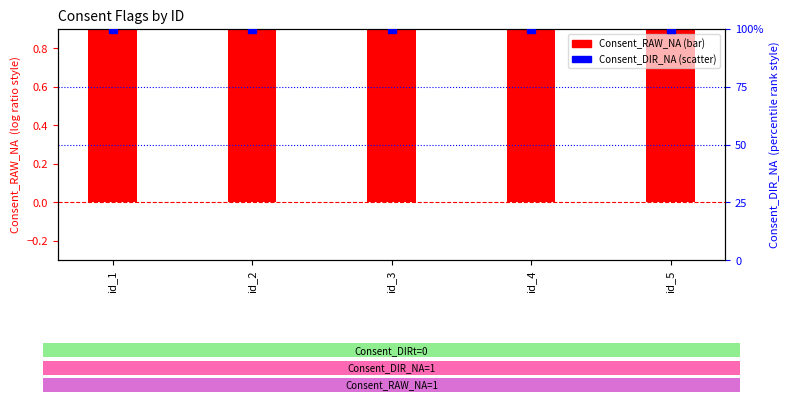

What are all the series names shown in the legend?

Consent_RAW_NA, Consent_DIR_NA